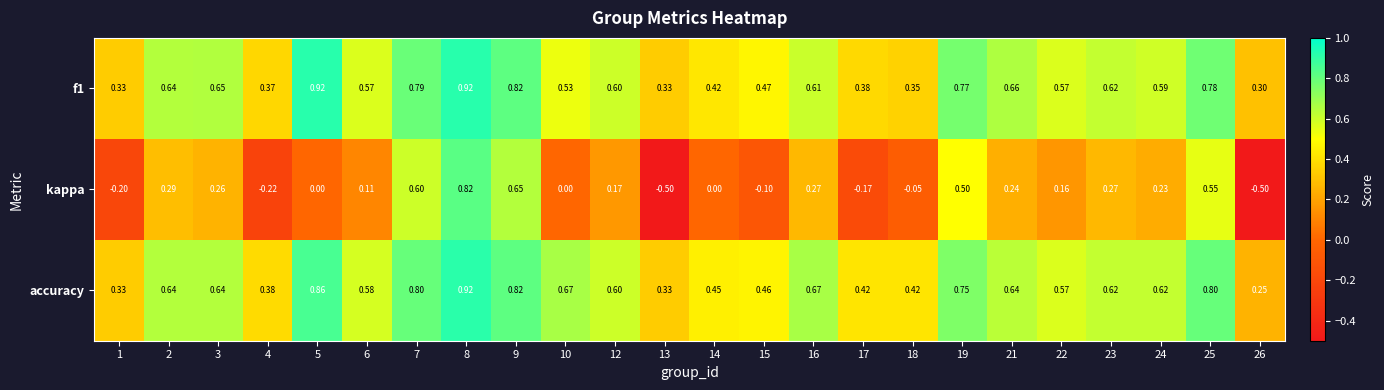

Which series changed the most between 4 and 12?

kappa